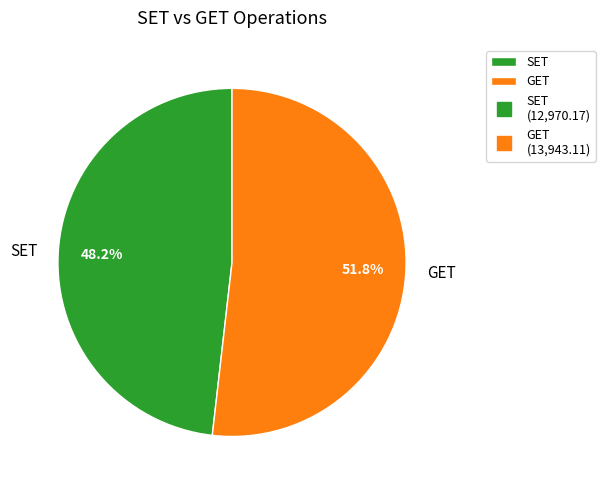

To the nearest percent, what portion does SET represent?

48%